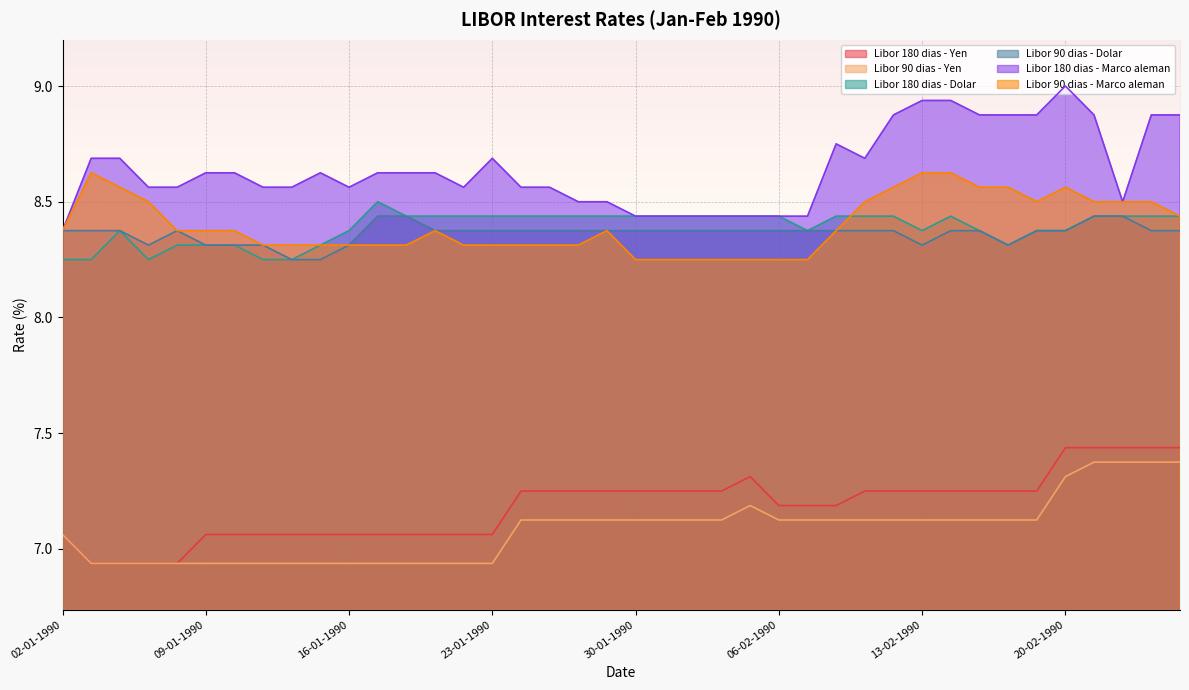

What is the label of the 31st point from the left?

13-02-1990